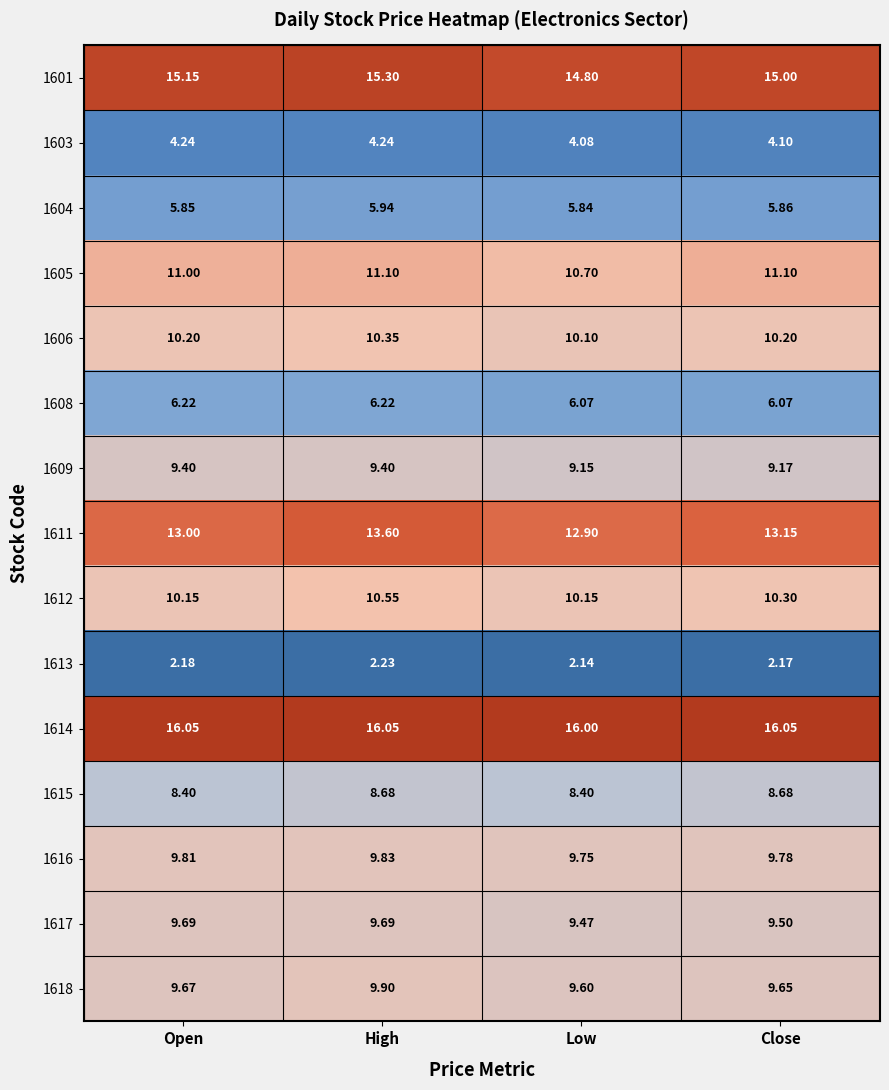

List the labels in order of 1601 value, smallest first.

Low, Close, Open, High